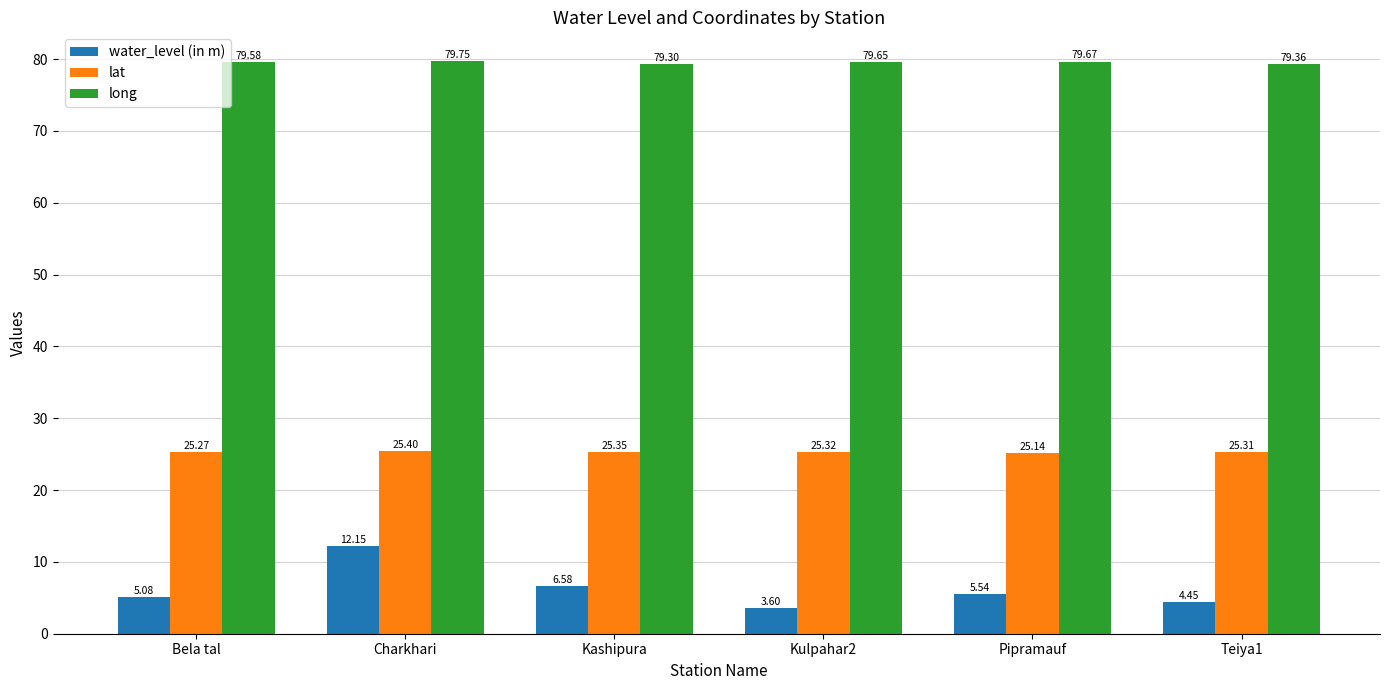

Which series has the widest spread of values?

water_level (in m)